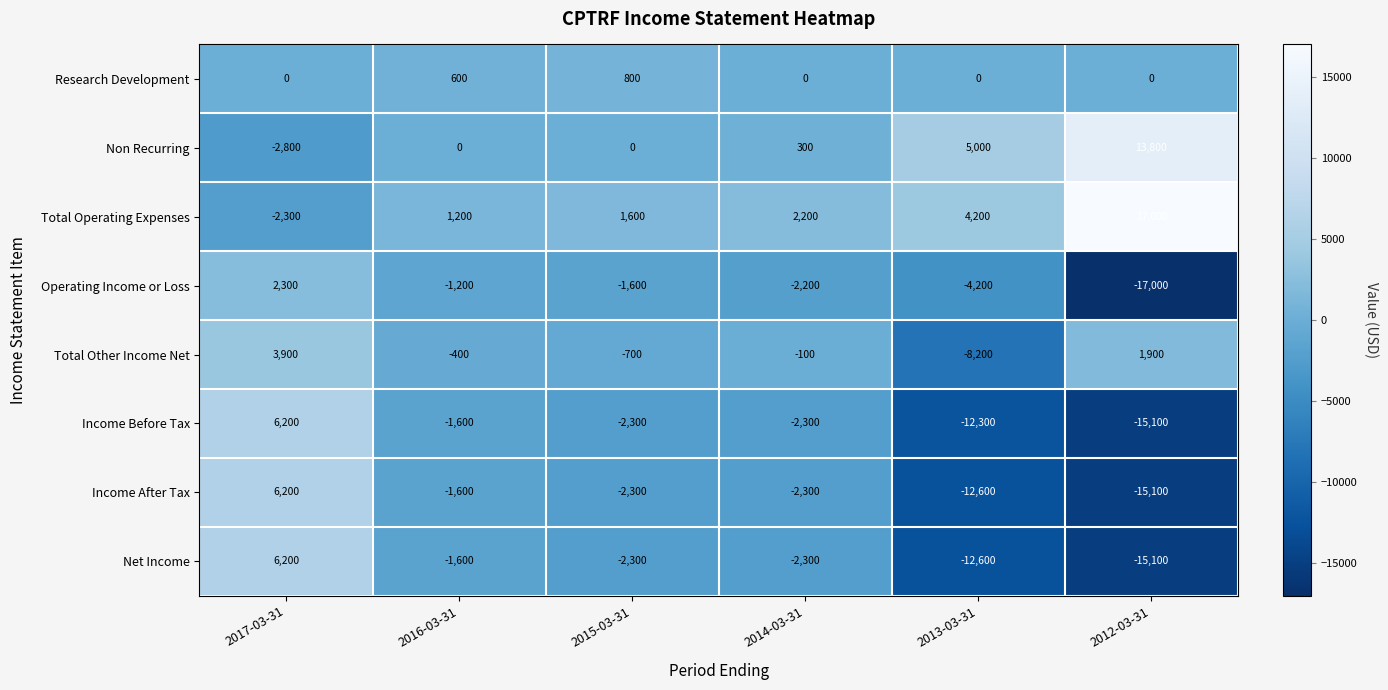

What is the difference between the highest and lowest values at 2014-03-31?

4500